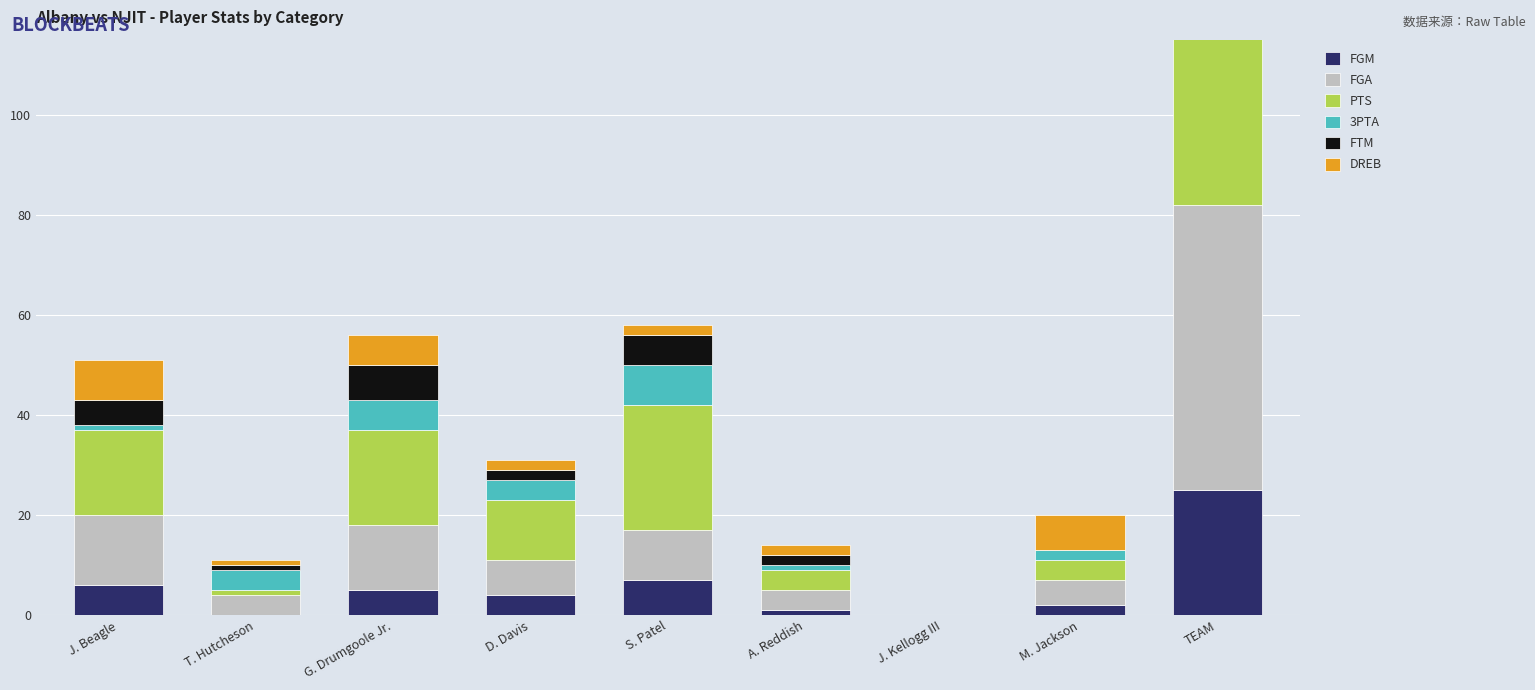

Where is PTS nearest to the value 41?

S. Patel